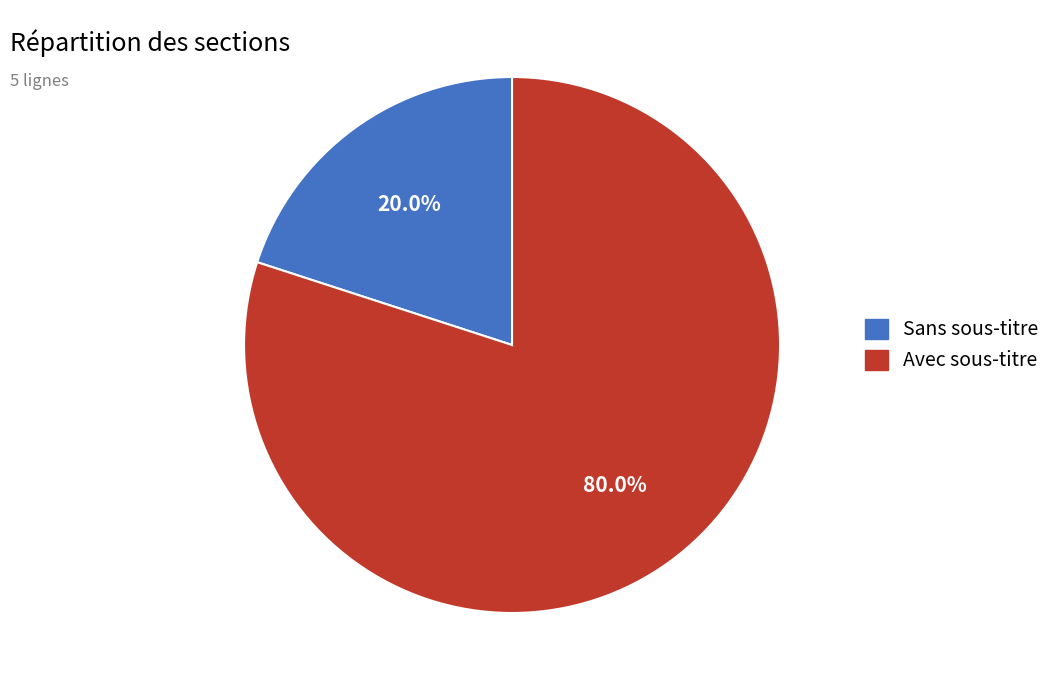

Does any single category account for the majority?

Yes